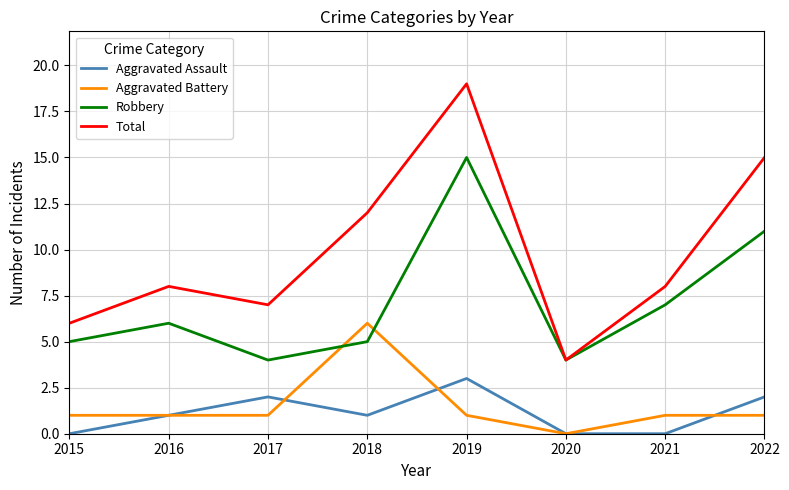

What is the difference between the maximum and minimum values in the Aggravated Battery series?

6